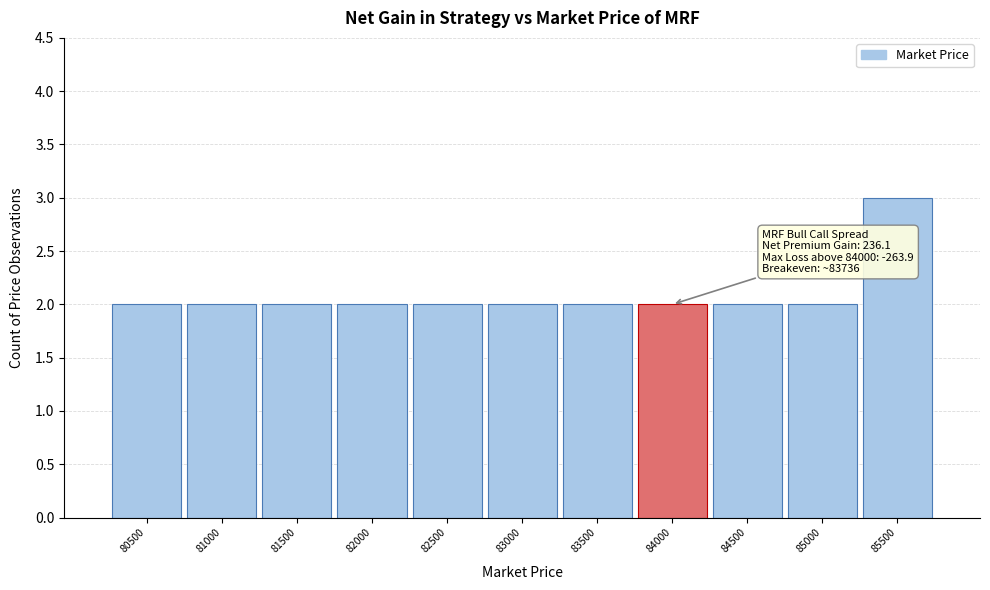

Reading left to right, extract all data points from this chart.

2	2	2	2	2	2	2	2	2	2	3